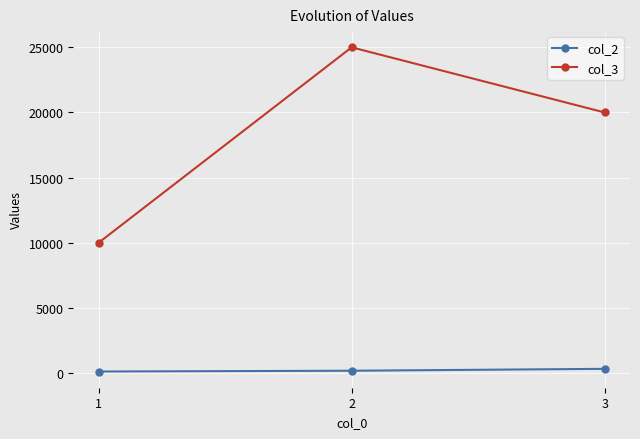

What is the difference between the highest and lowest values at 1?

9880